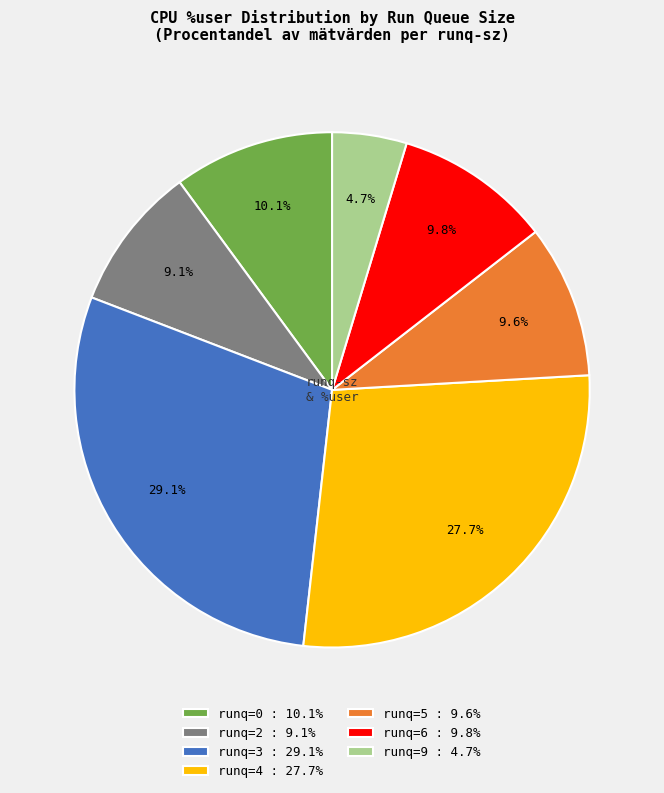

Combined, what portion of the pie is runq=6 : 9.8% and runq=5 : 9.6%?

19.4%